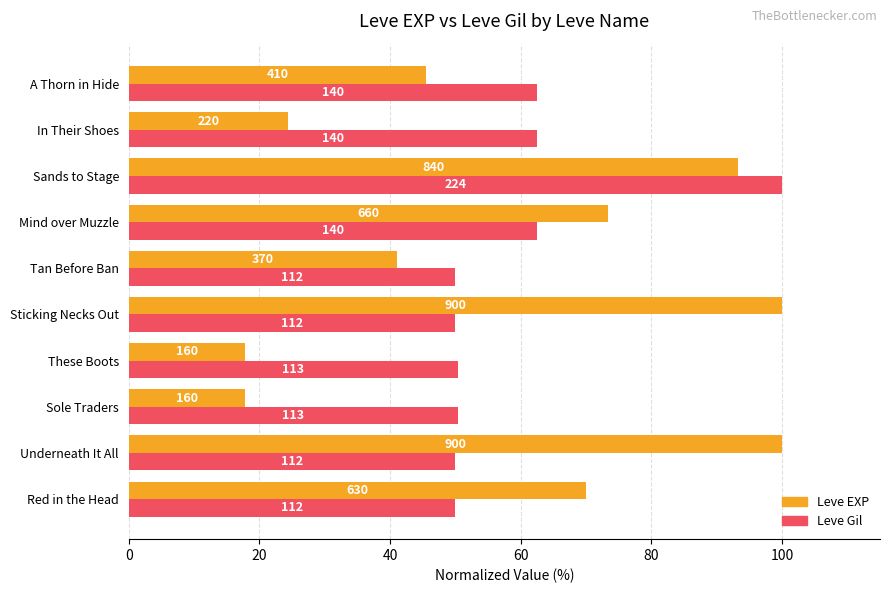

Which series has the widest spread of values?

Leve EXP